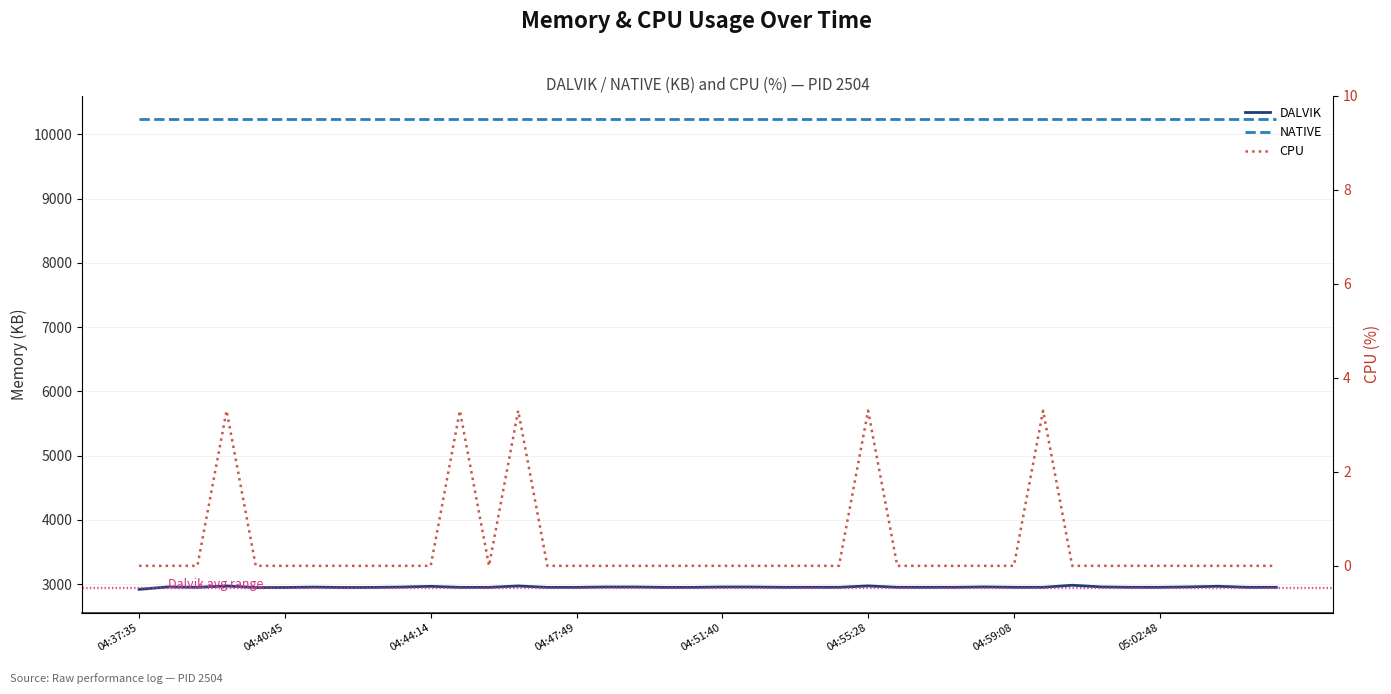

Which series has the largest total across all categories?

NATIVE